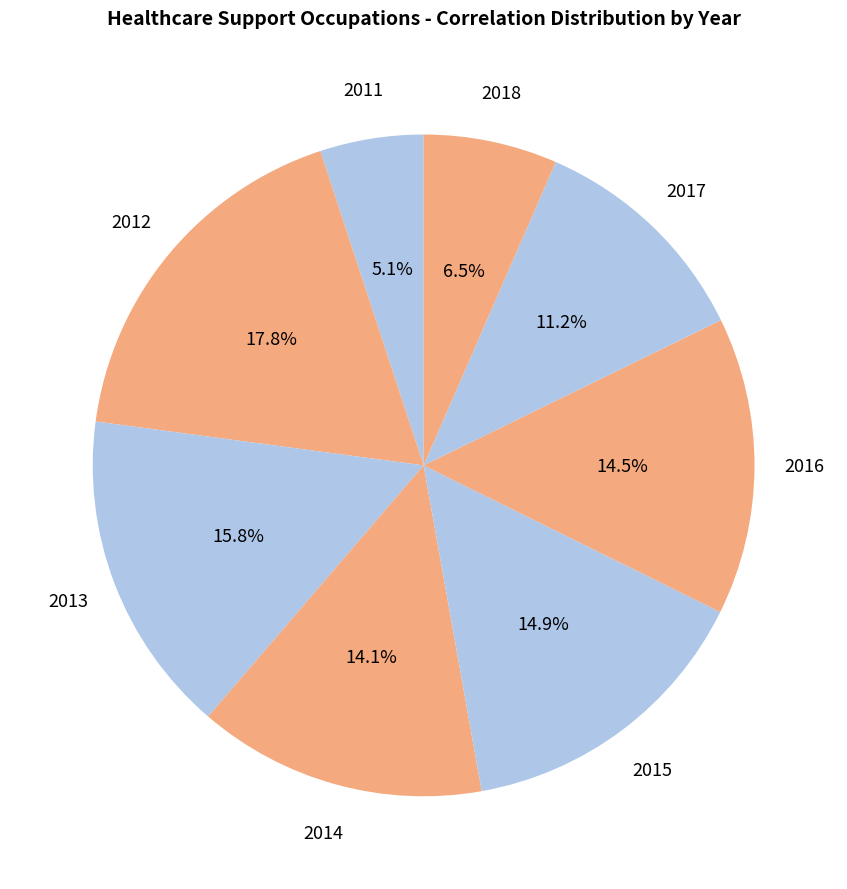

How many segments does this pie chart have?

8